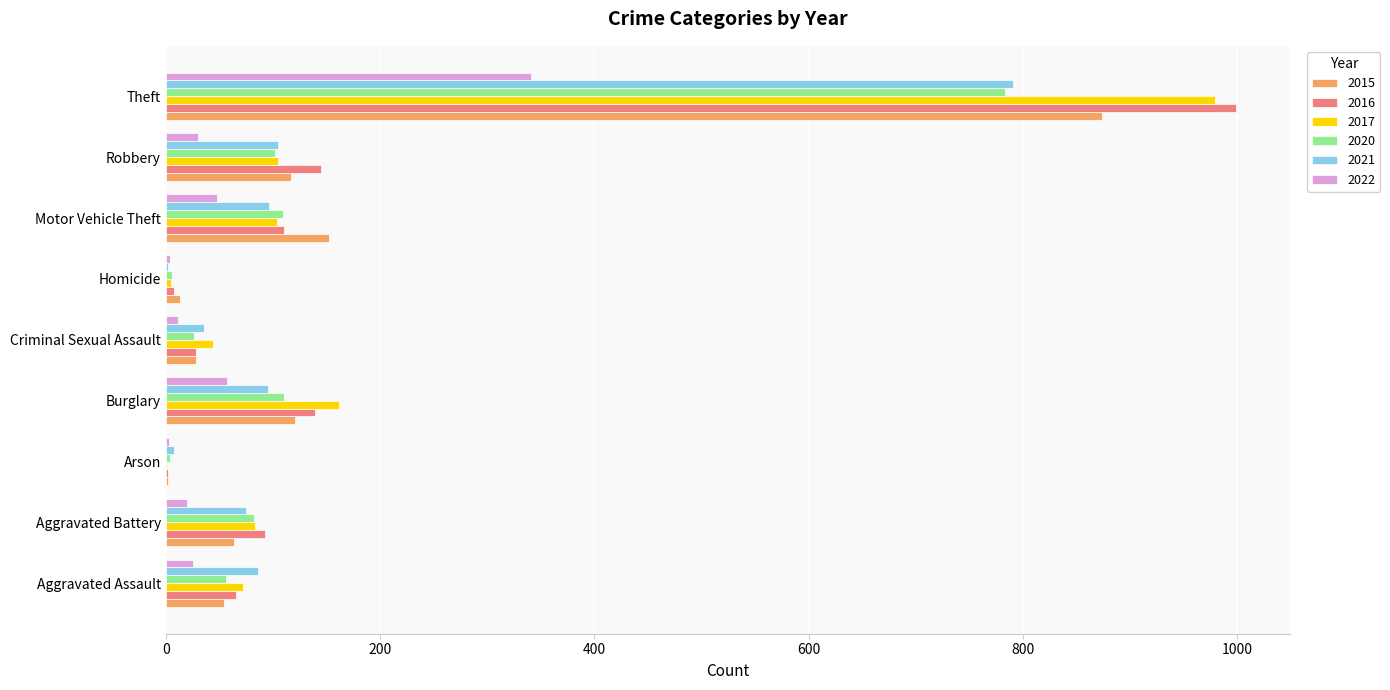

At which category is the sum across all series the highest?

Theft